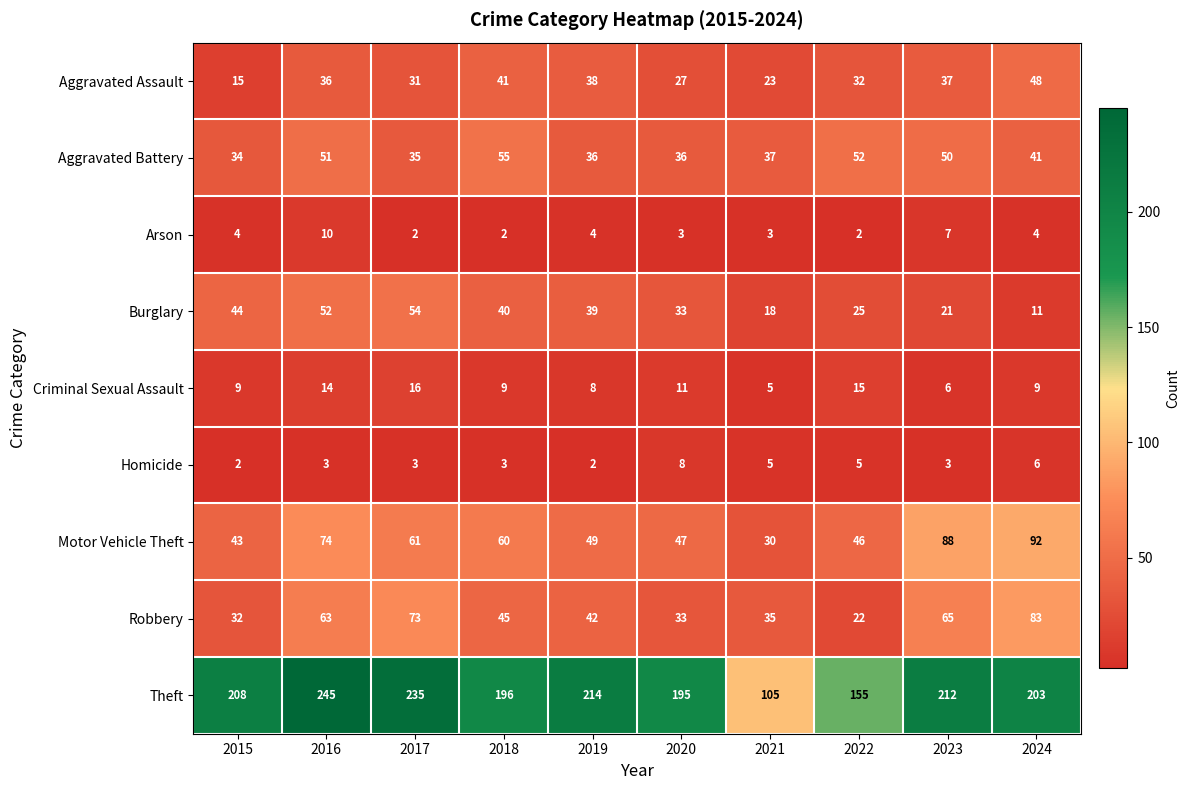

The Theft series shows 274 at 2018. True or false?

False